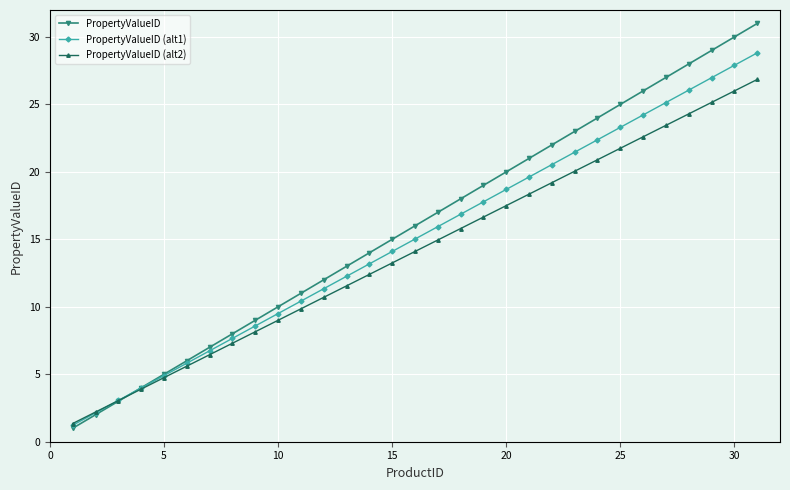

List the series in order of their overall mean, highest first.

PropertyValueID, PropertyValueID (alt1), PropertyValueID (alt2)